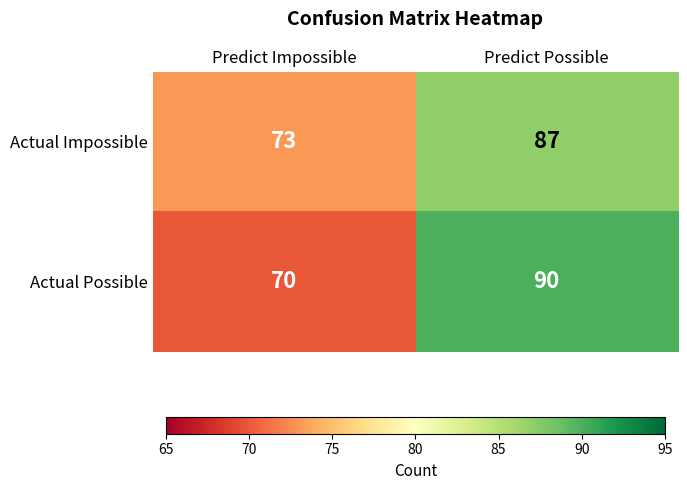

Reading left to right, what are all the values shown in this chart?

Actual Impossible: Predict Impossible=73	Predict Possible=87
Actual Possible: Predict Impossible=70	Predict Possible=90